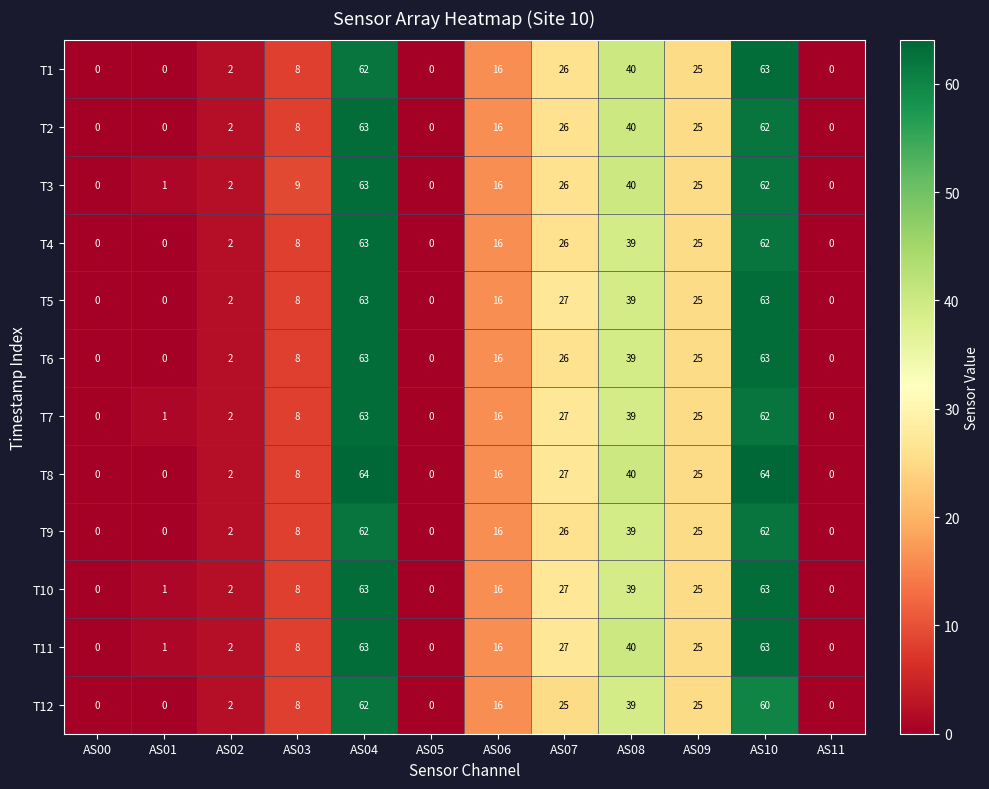

True or false: T3 has a value of 18 at AS10.

False